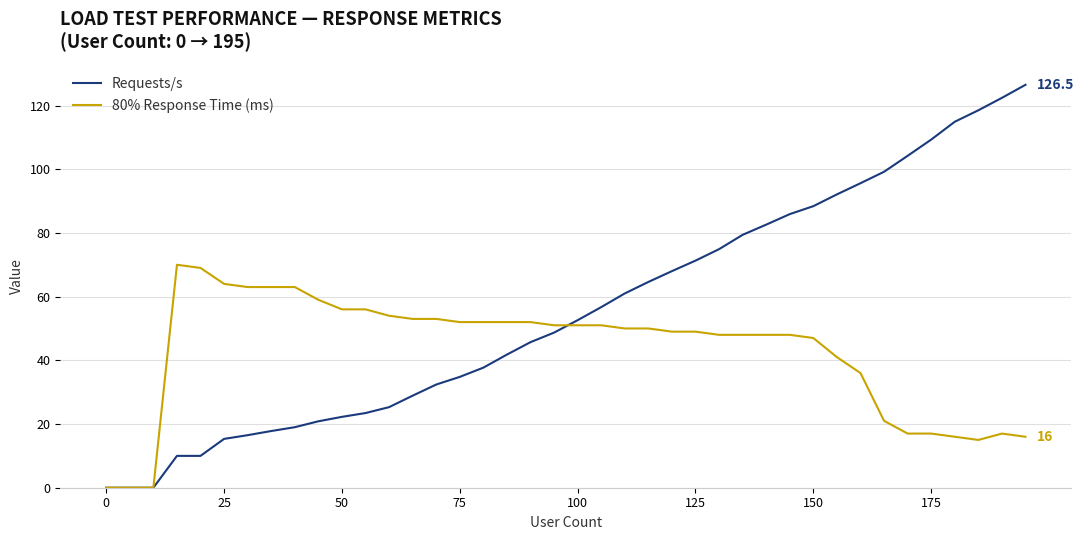

Which series has the largest total across all categories?

Requests/s